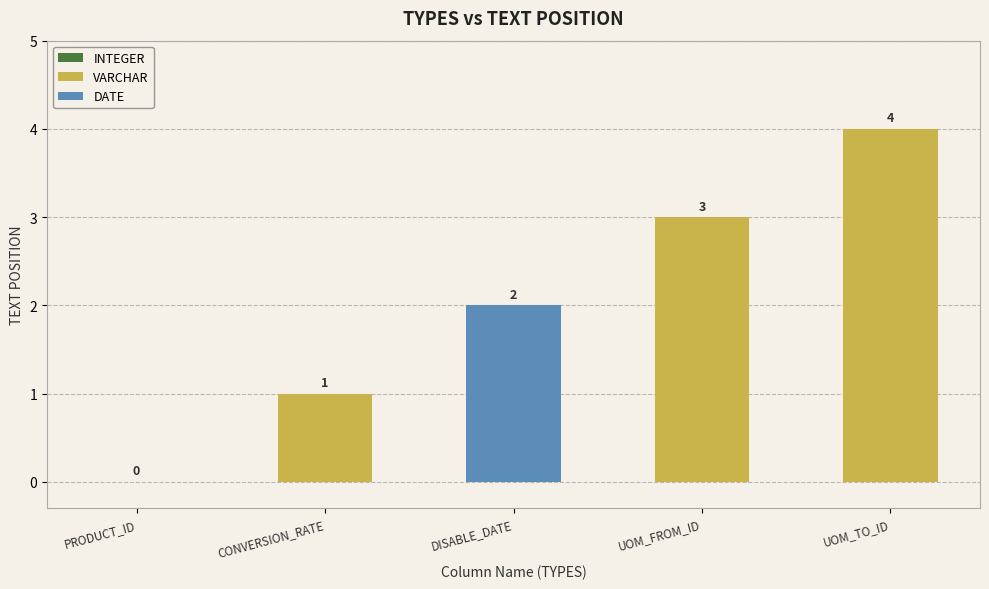

Count the number of categories in the chart.

5